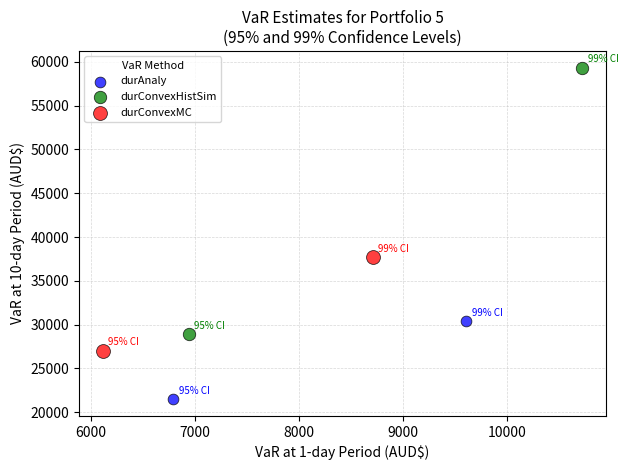

What are all the series names shown in the legend?

durAnaly, durConvexHistSim, durConvexMC